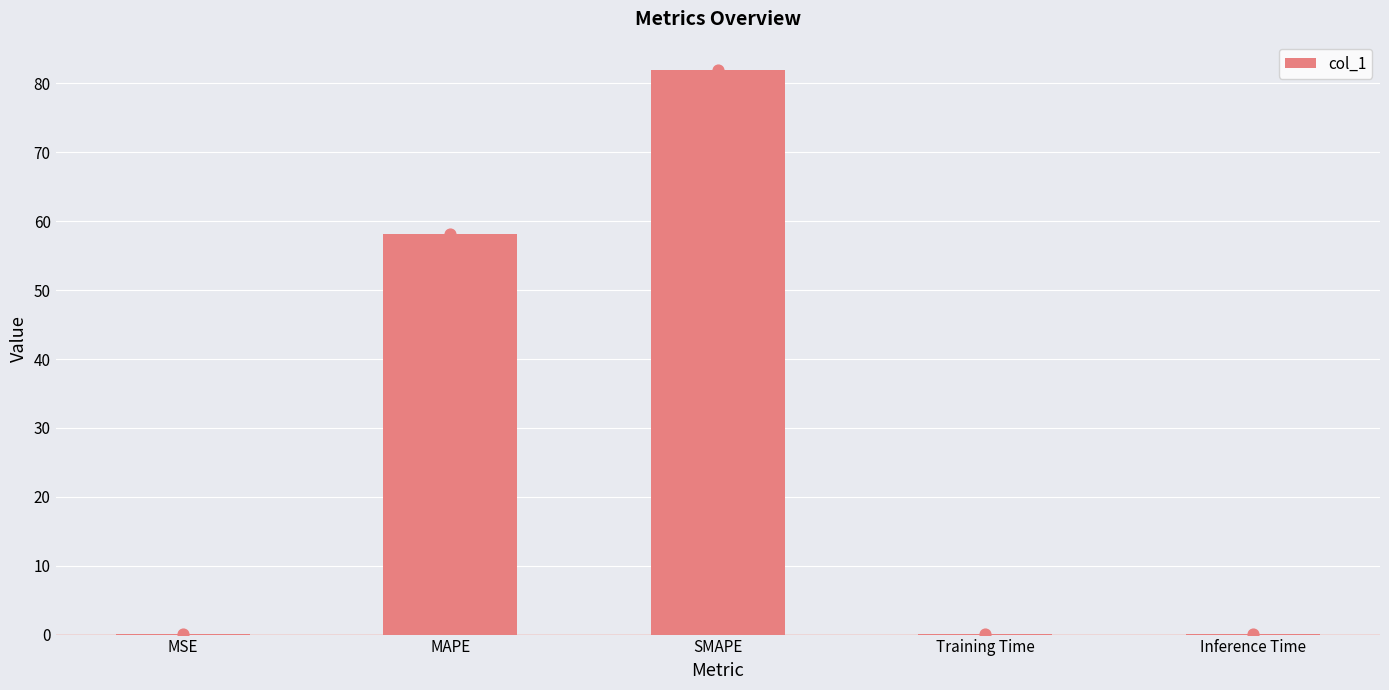

Between SMAPE and Inference Time, which is larger?

SMAPE